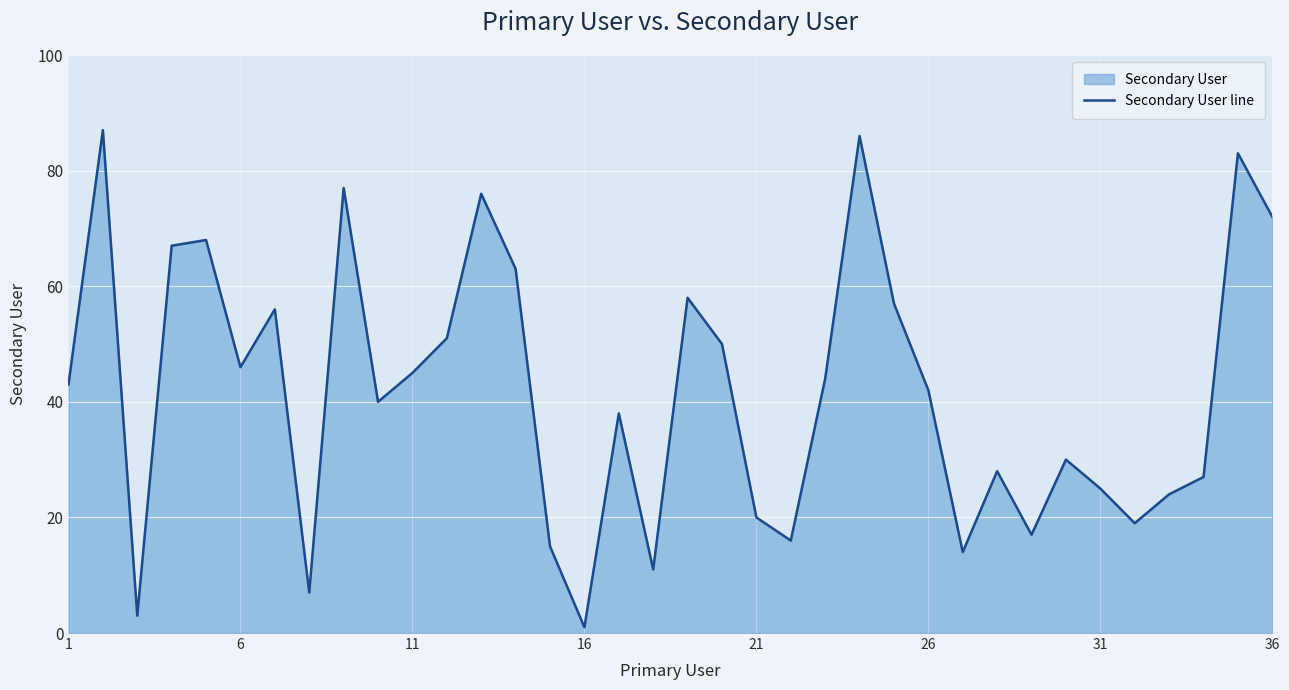

What is the maximum value shown in the chart?

87